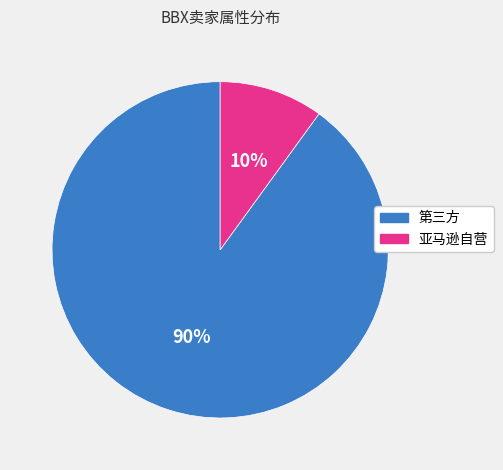

To the nearest percent, what is the combined percentage of 第三方 and 亚马逊自营?

100%